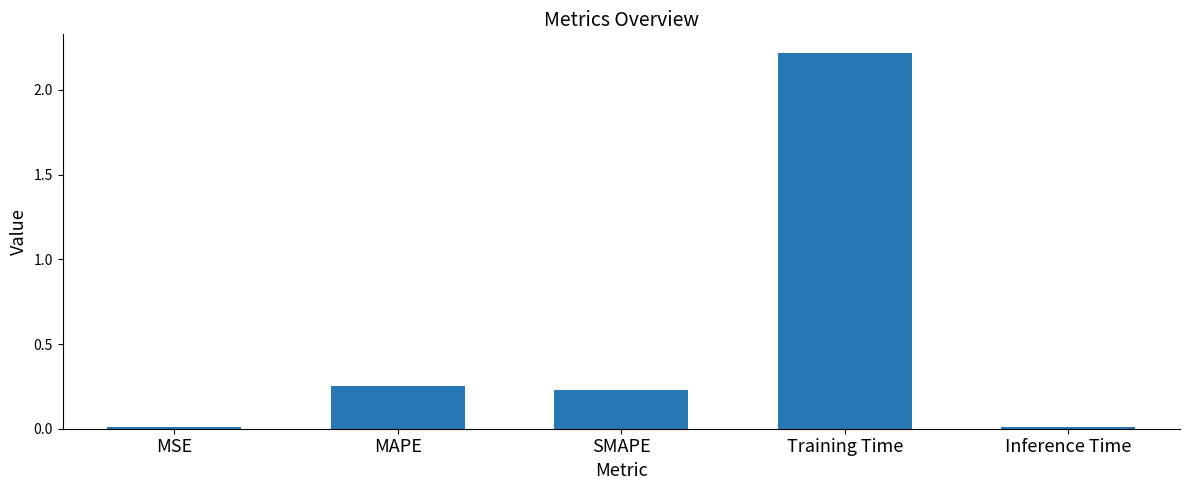

Are the bars horizontal?

No